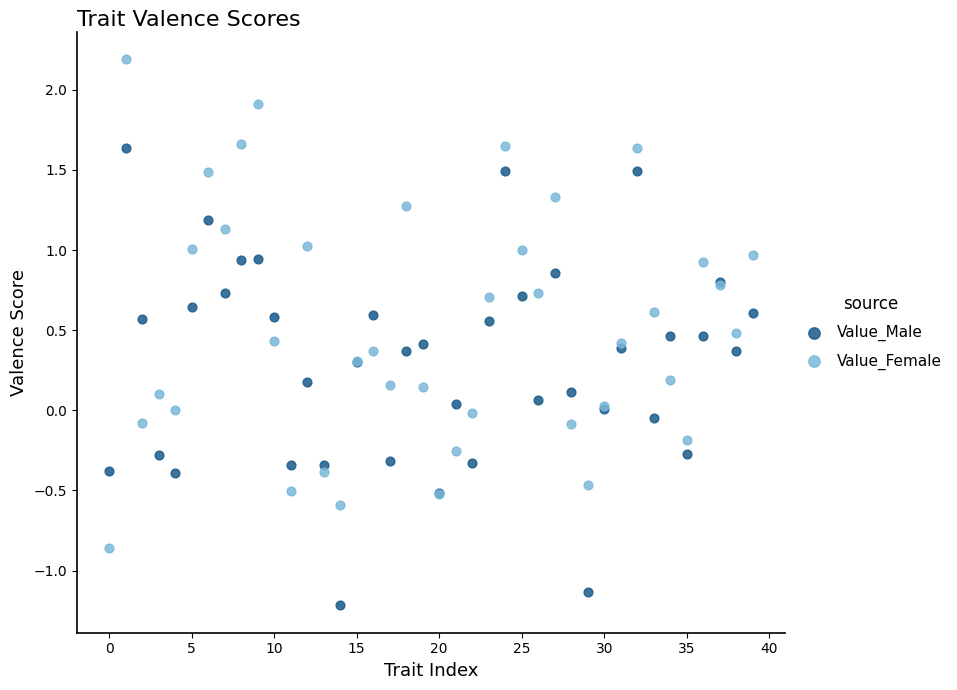

Which series contains the highest Y value?

Value_Female